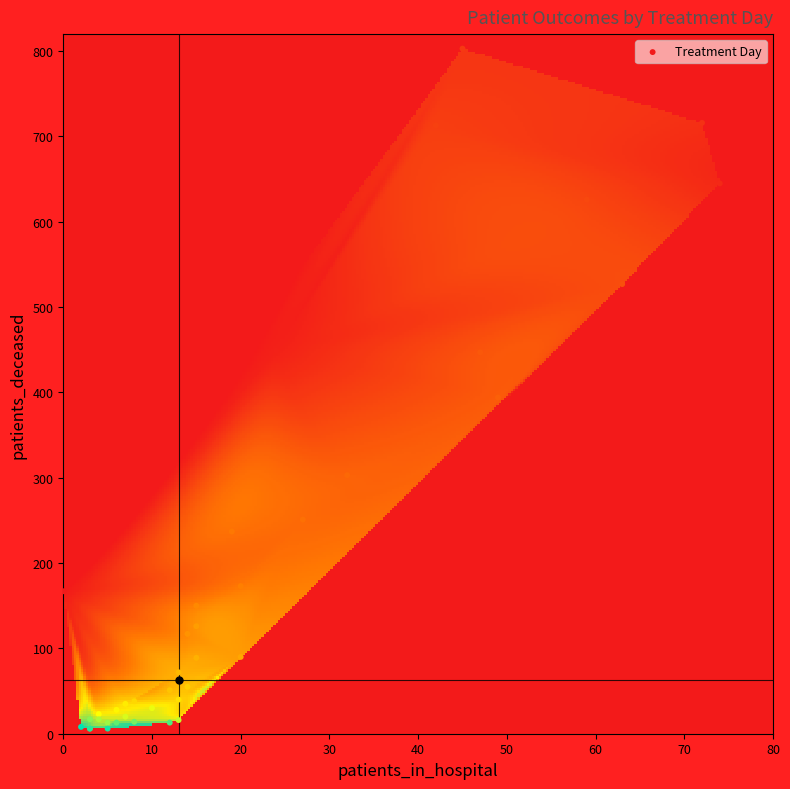

What Y value in the scatter plot is closest to 404?

394